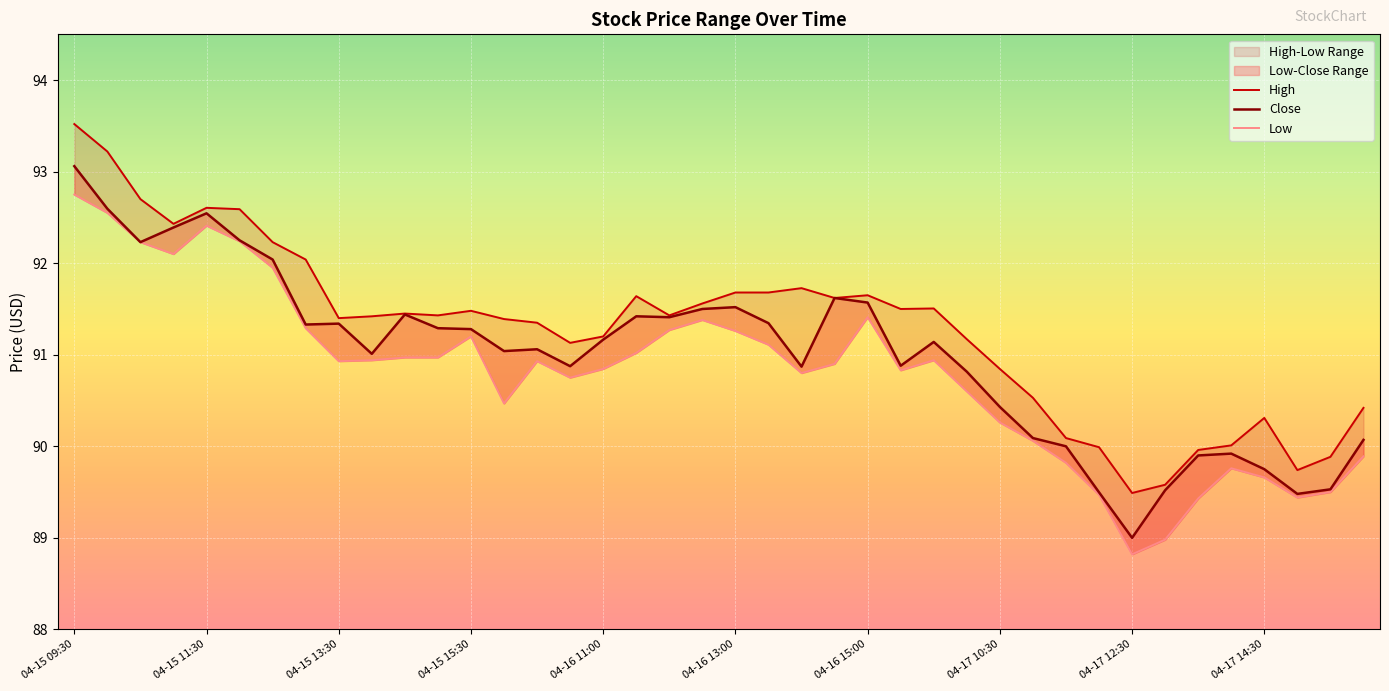

How many values in the High series exceed 91?

28